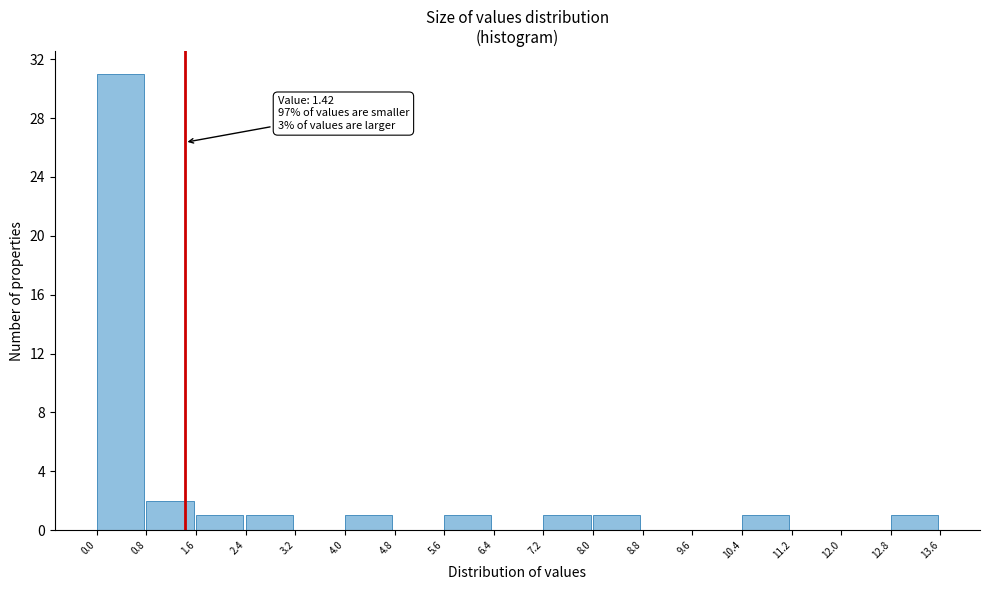

Which range on the x-axis has the tallest bar?

0.0 to 0.8